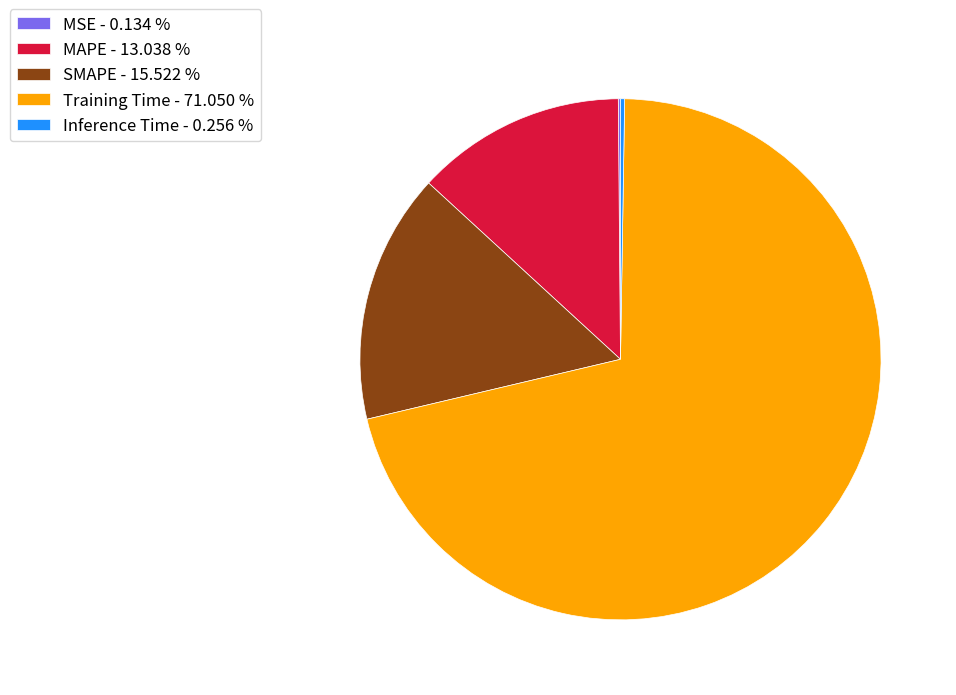

Which has a higher value, Training Time - 71.050 % or SMAPE - 15.522 %?

Training Time - 71.050 %